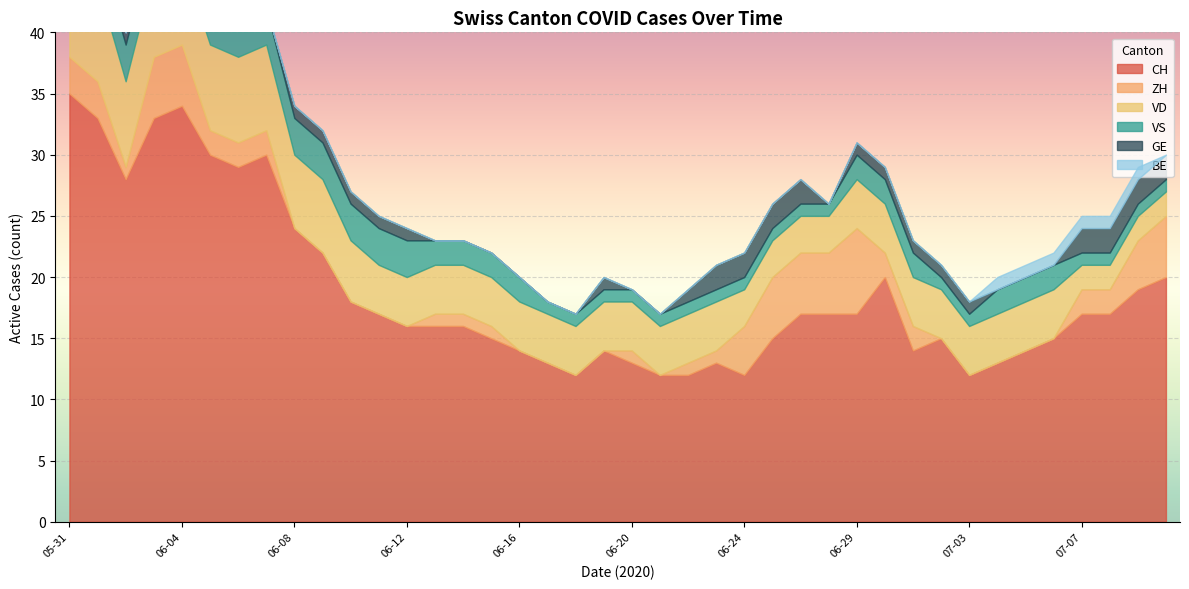

Count the number of data series in this chart.

6